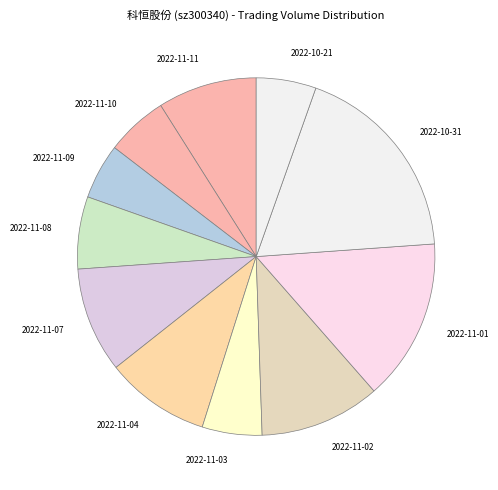

Which slice is the largest?

2022-10-31